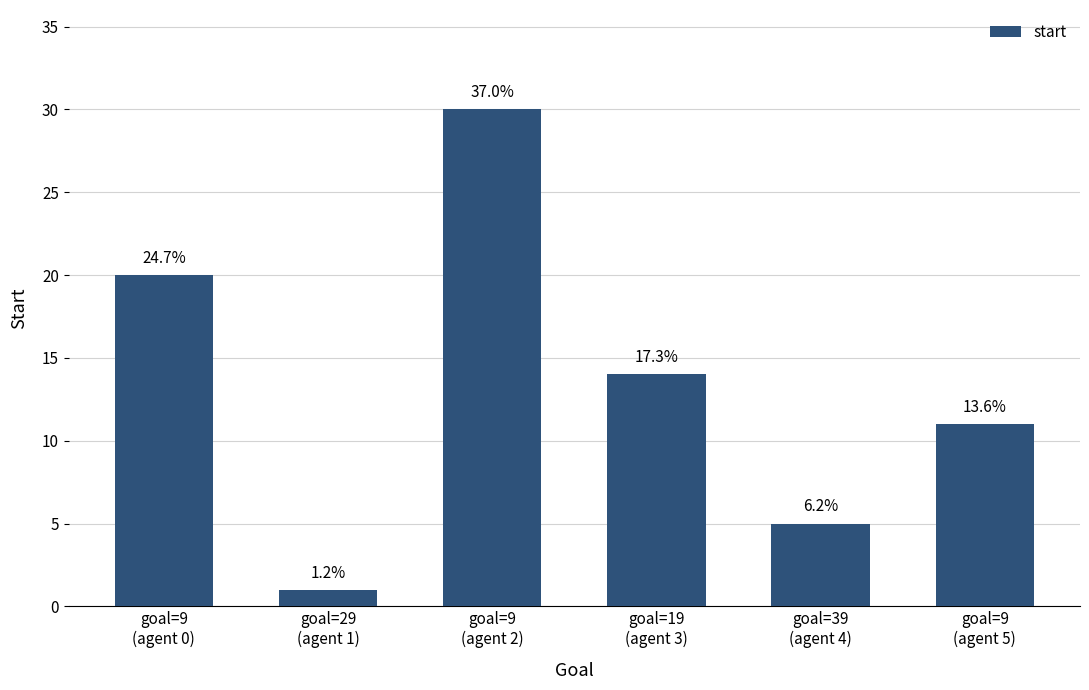

How many bars are there in total?

6